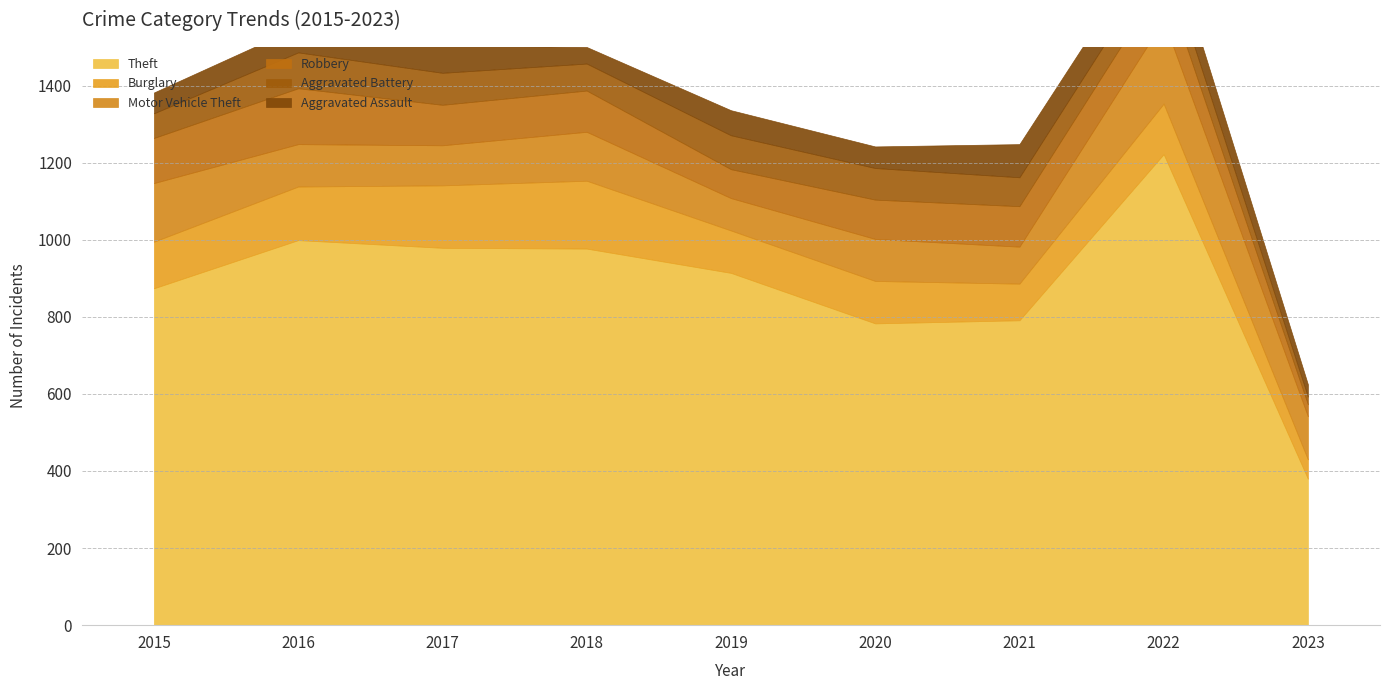

List the labels in order of Aggravated Assault value, smallest first.

2023, 2018, 2015, 2020, 2019, 2016, 2017, 2022, 2021